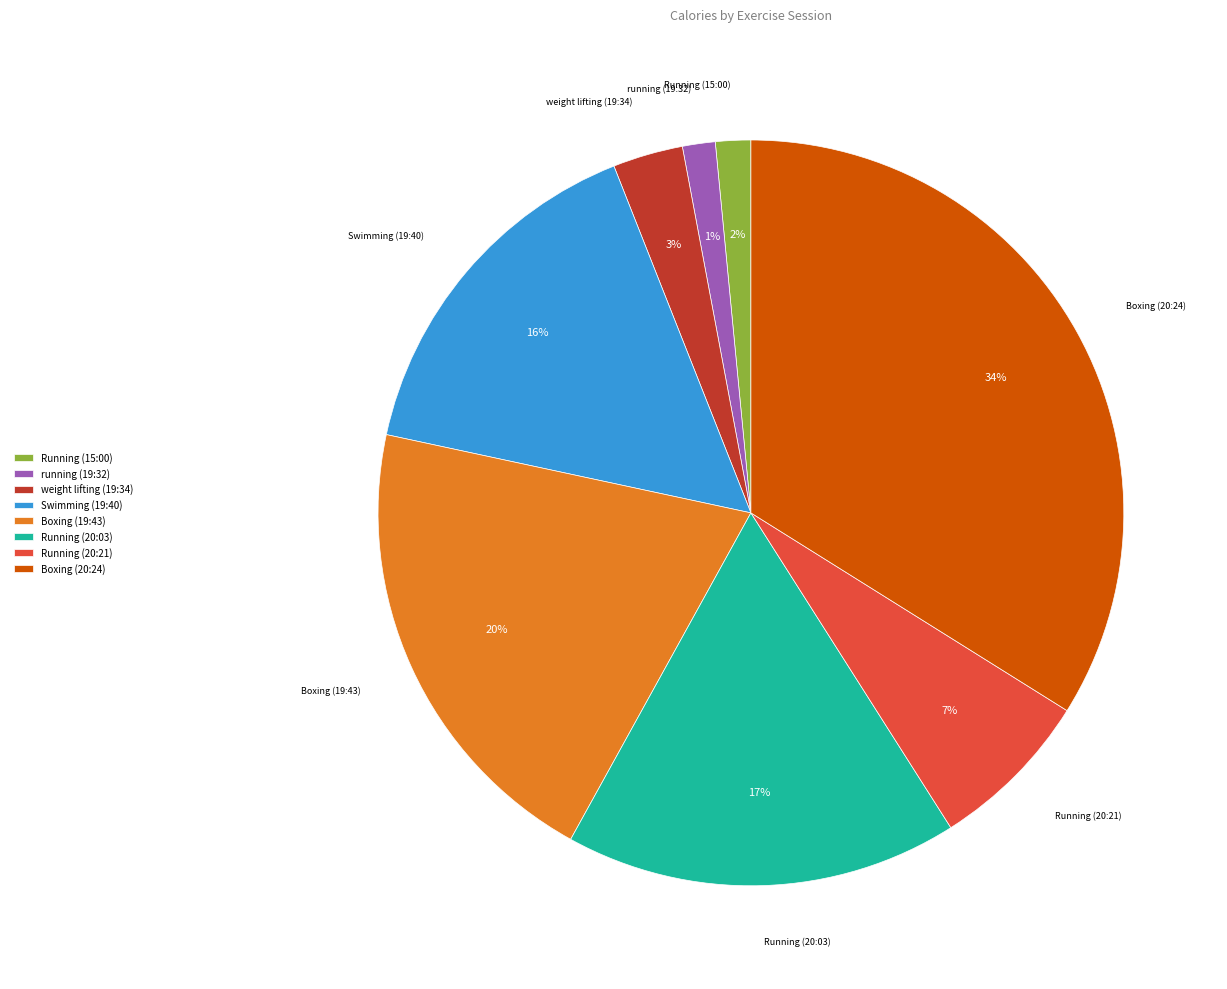

Is the sum of Running (20:03) and Boxing (20:24) greater than half?

Yes